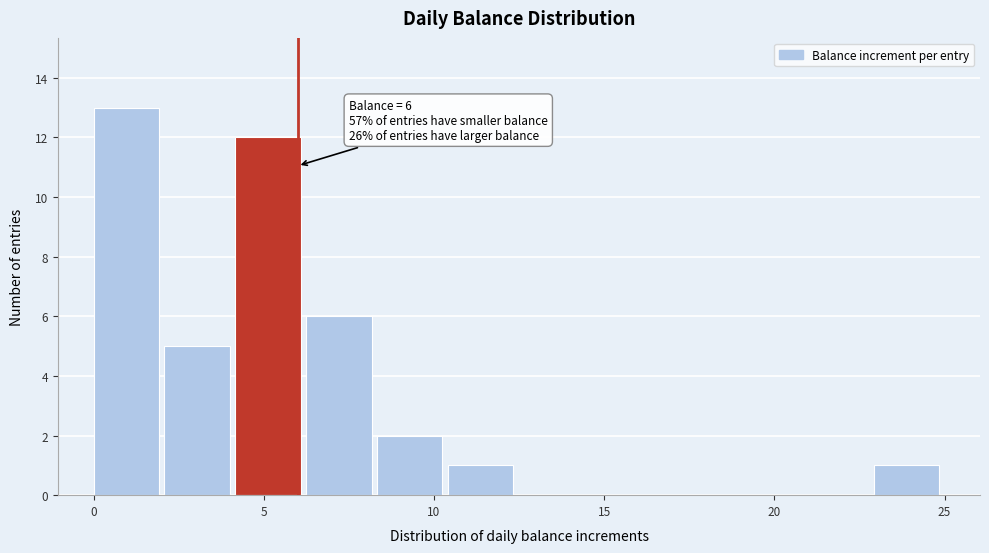

Which range on the x-axis has the tallest bar?

0.0 to 2.0